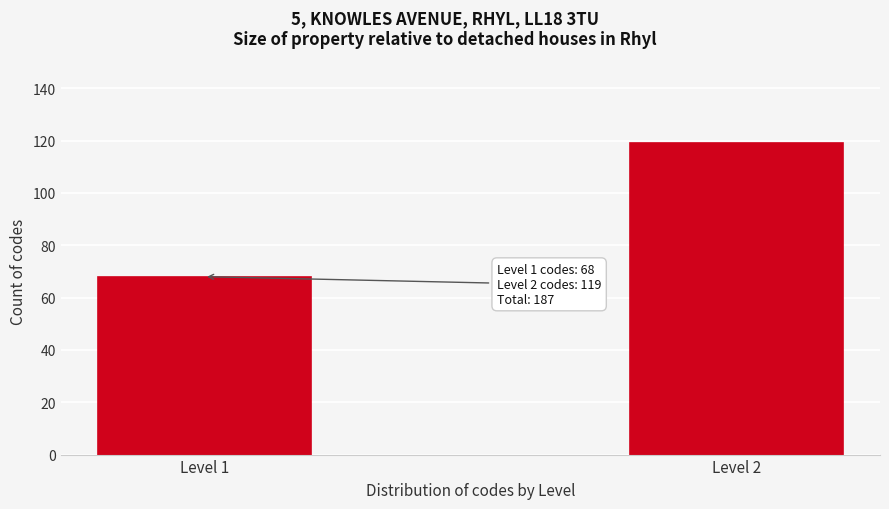

Reading left to right, list all the values displayed in this chart.

Level 1=68	Level 2=119